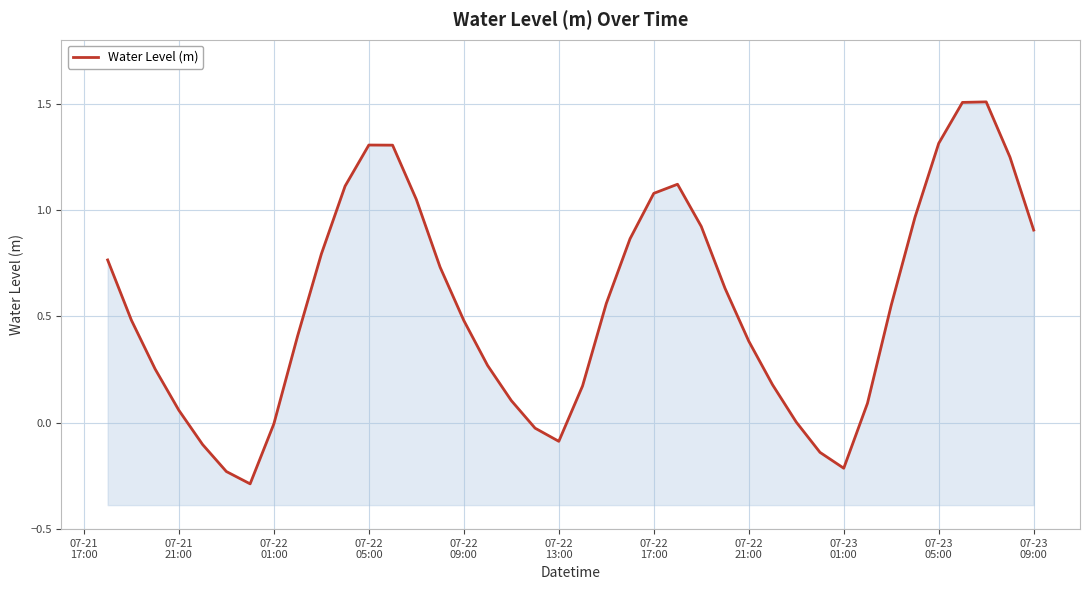

Does the chart have visible grid lines?

Yes